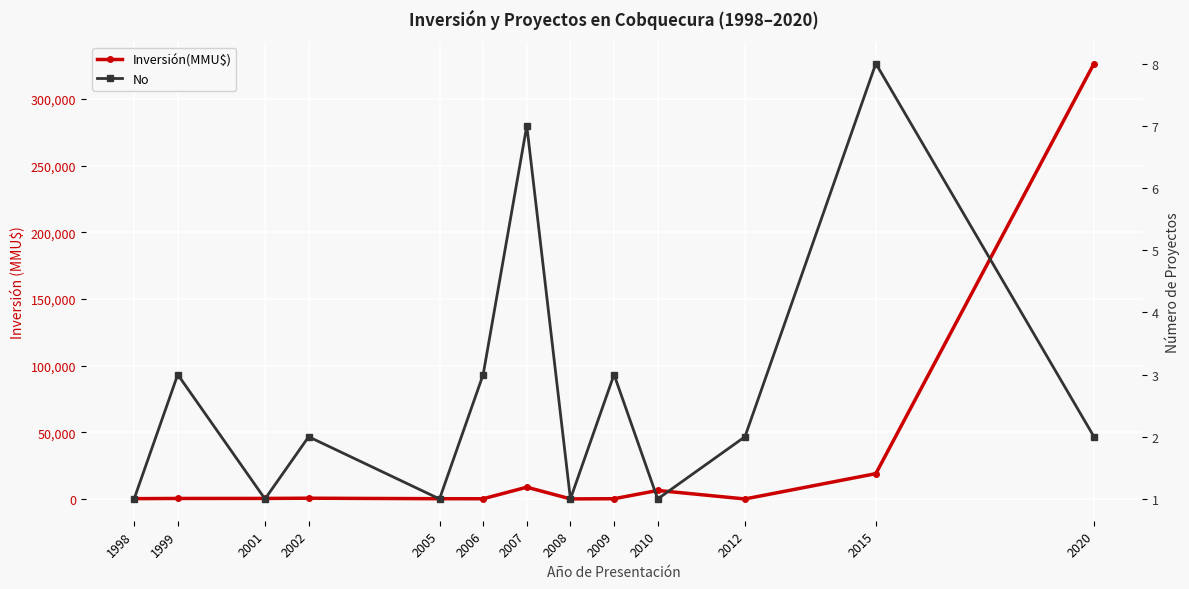

What is the difference between the second highest and second lowest values in the Inversión(MMU$) series?

18927